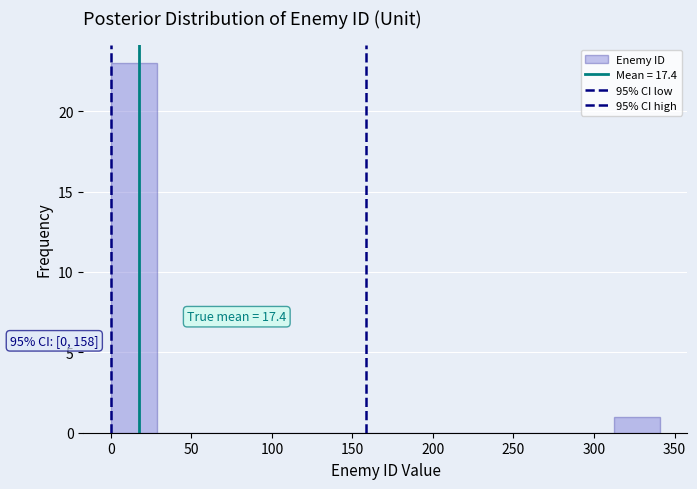

Over which range of the x-axis is the bar tallest?

0 to 30